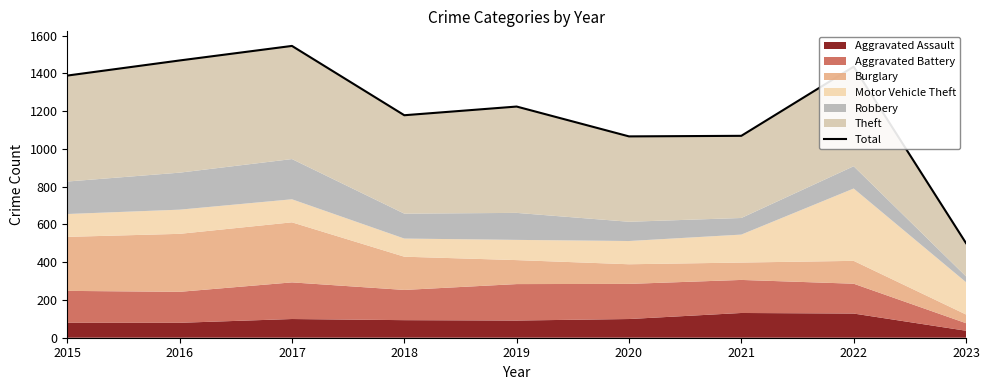

Which category has the highest value across all series?

2017